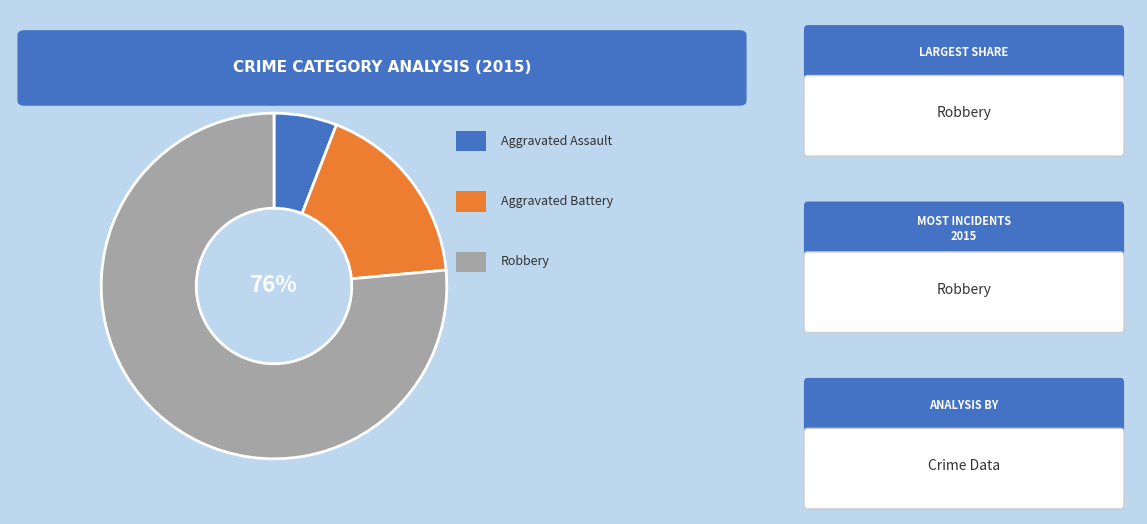

How many segments does this pie chart have?

3